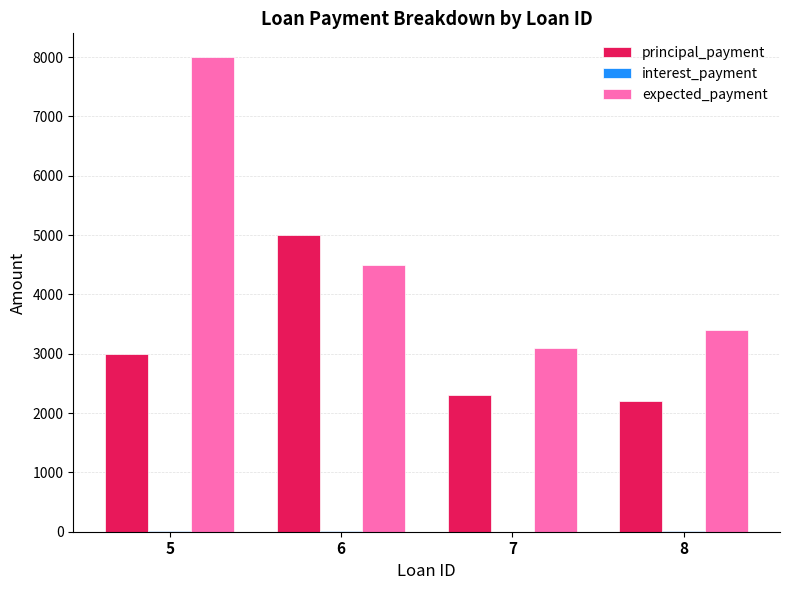

The expected_payment series shows 4500 at 6. True or false?

True